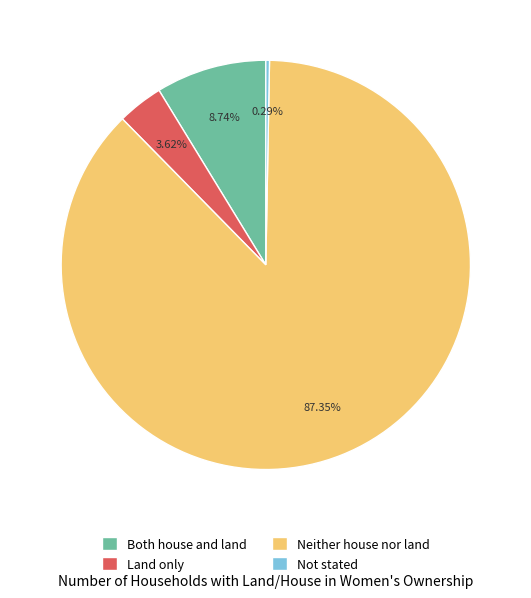

Rank the categories by value from highest to lowest.

Neither house nor land, Both house and land, Land only, Not stated